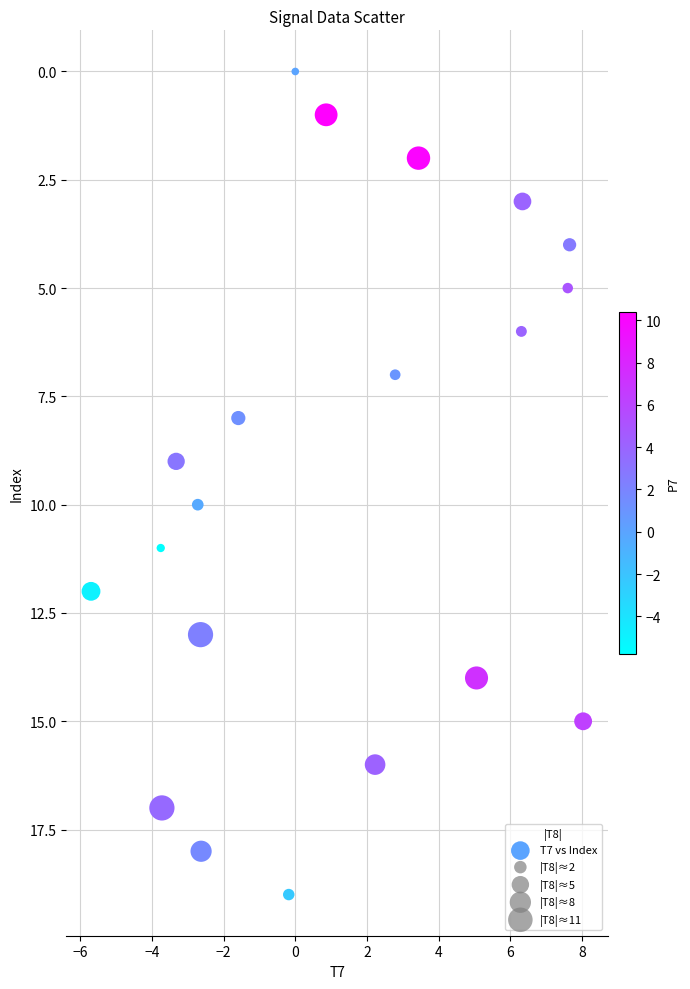

Count the number of points in this scatter plot.

20